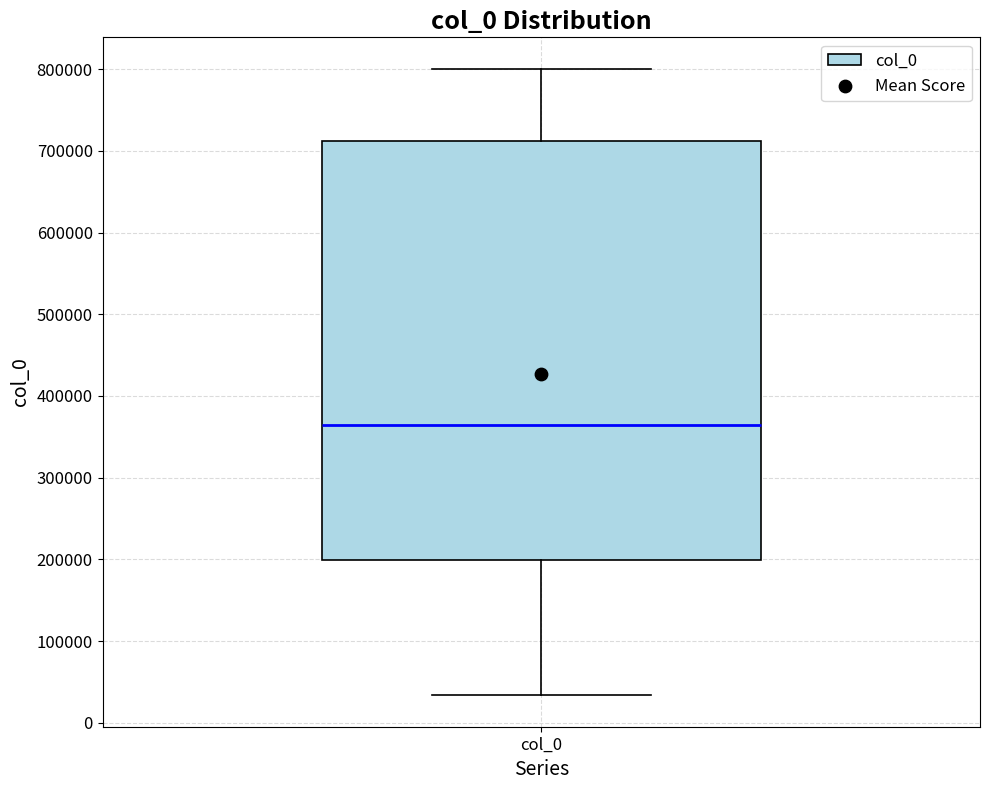

Read this box plot against the y-axis: the position of the median line, the range covered by the box, and the ends of both whiskers. The values are not printed on the chart, so give them approximately, as read against the axis.

median 360000, box 200000 to 710000, whiskers 30000 to 800000